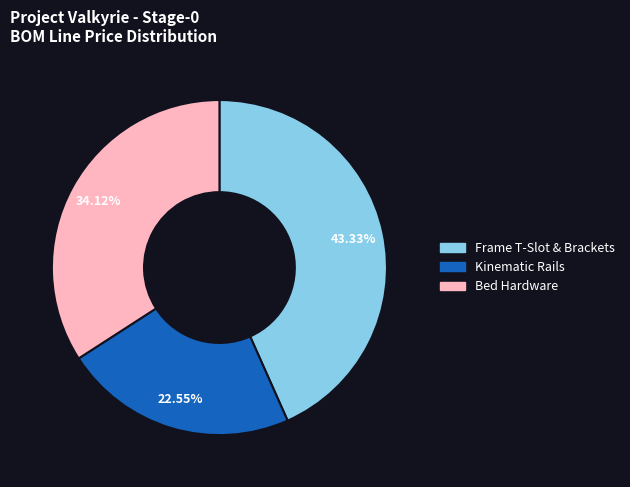

Is there any slice that represents more than half of the pie?

No